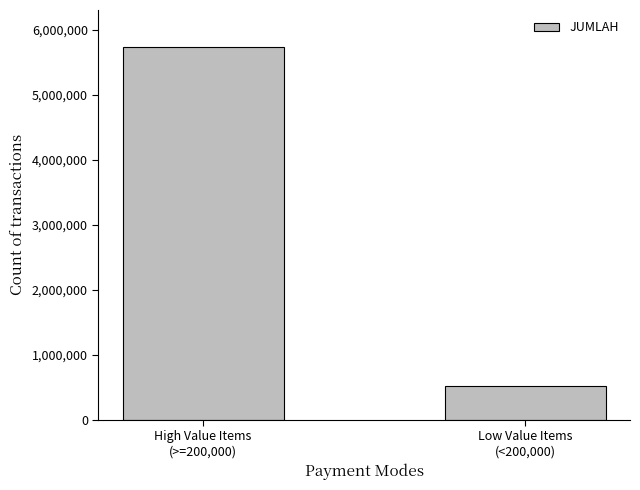

Which category has the highest value across all series?

High Value Items
(>=200,000)